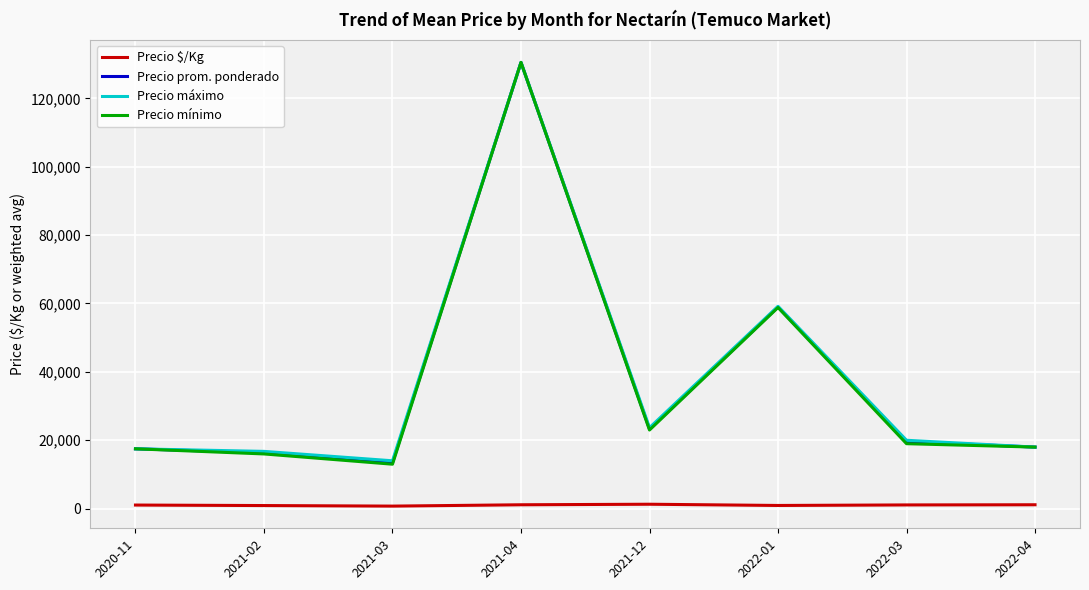

The value of Precio mínimo at 2021-04 is 130500.0. True or false?

True